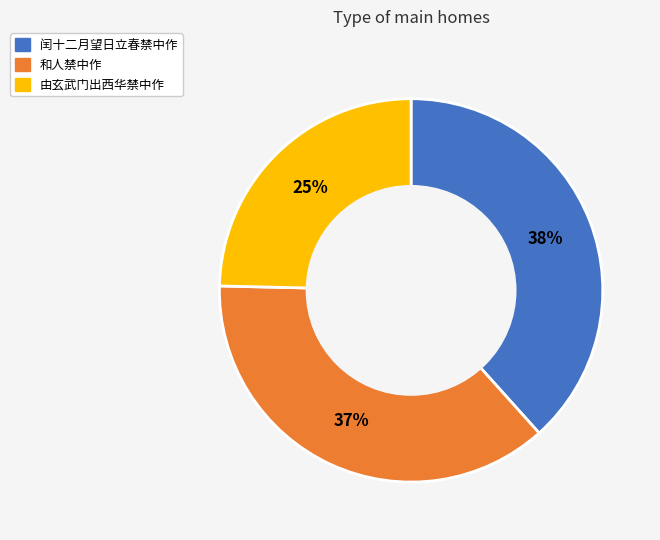

To the nearest percent, what is the combined percentage of 和人禁中作 and 闰十二月望日立春禁中作?

75%